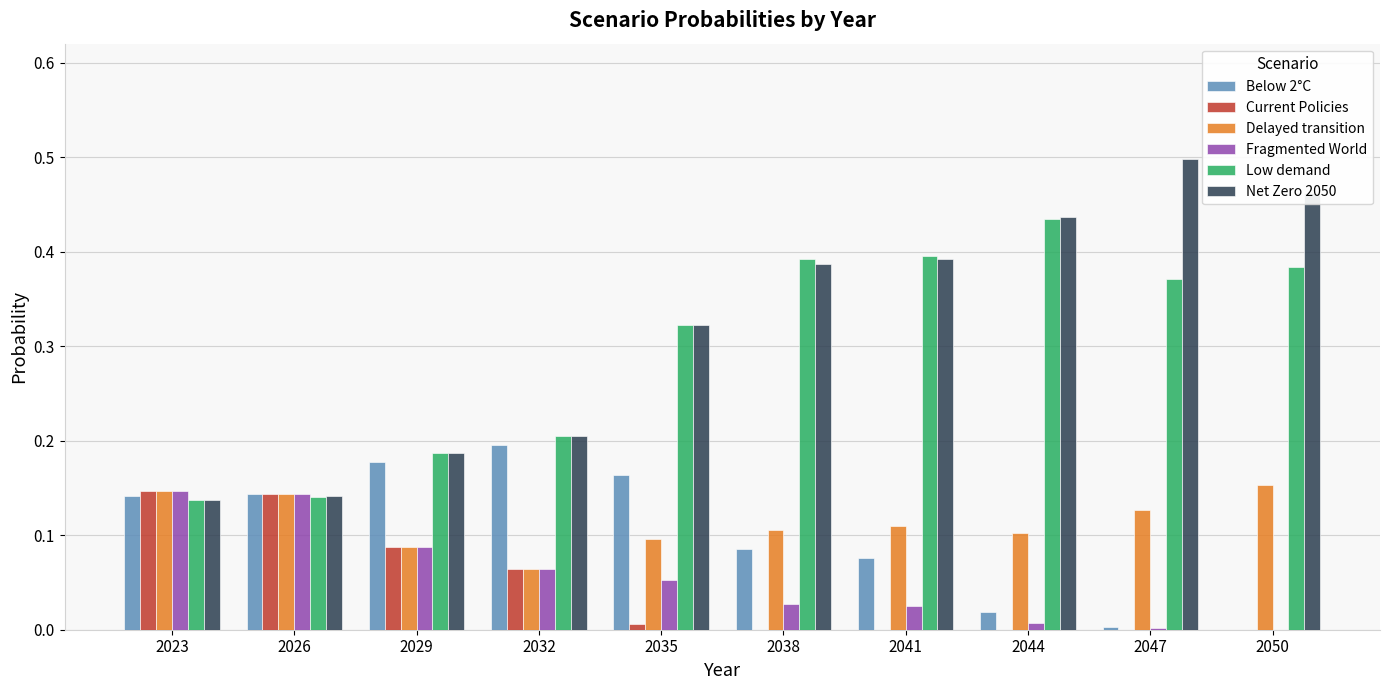

Is the value of Fragmented World at 2023 greater than the value of Delayed transition at 2041?

Yes